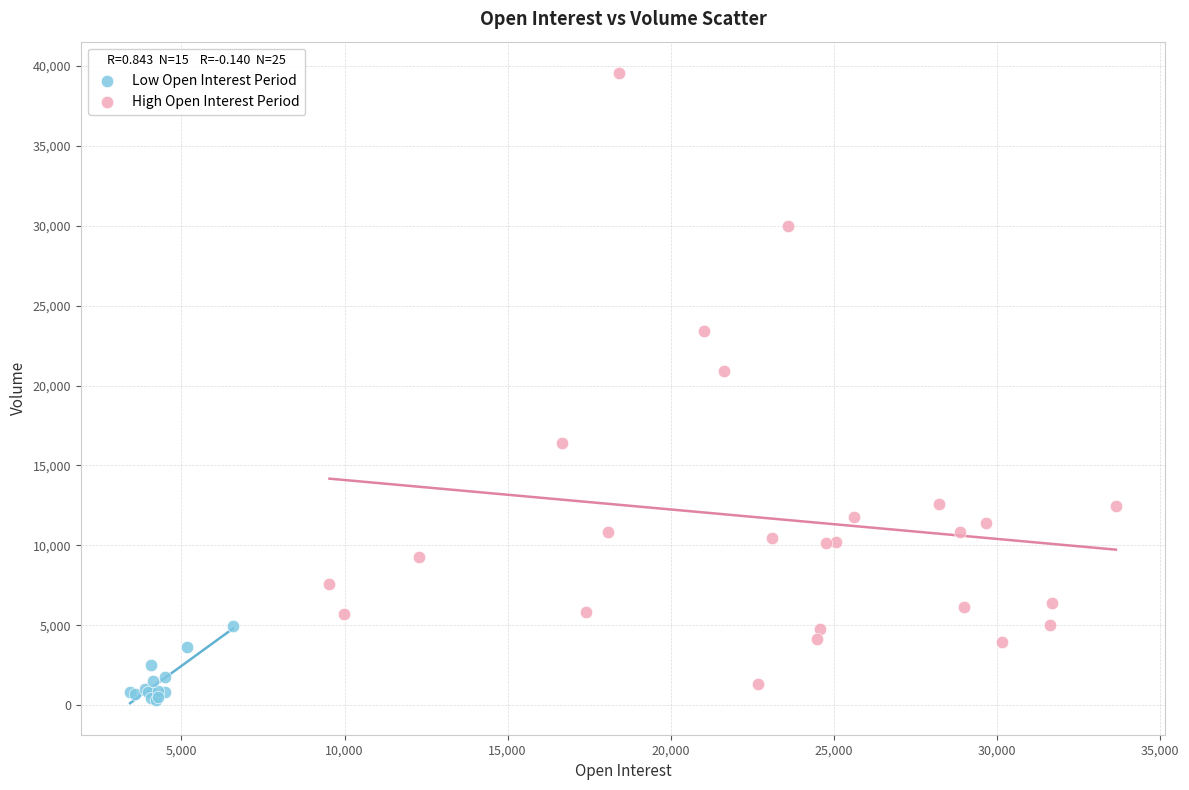

What are all the series names shown in the legend?

Low Open Interest Period, High Open Interest Period